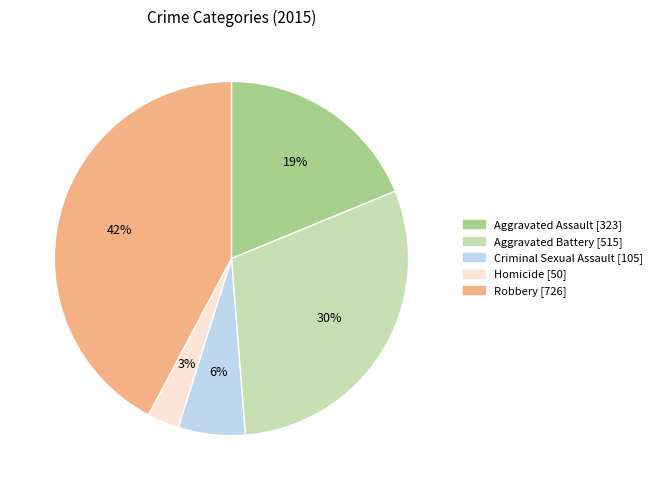

To the nearest percent, what is the combined percentage of Aggravated Battery and Criminal Sexual Assault?

36%